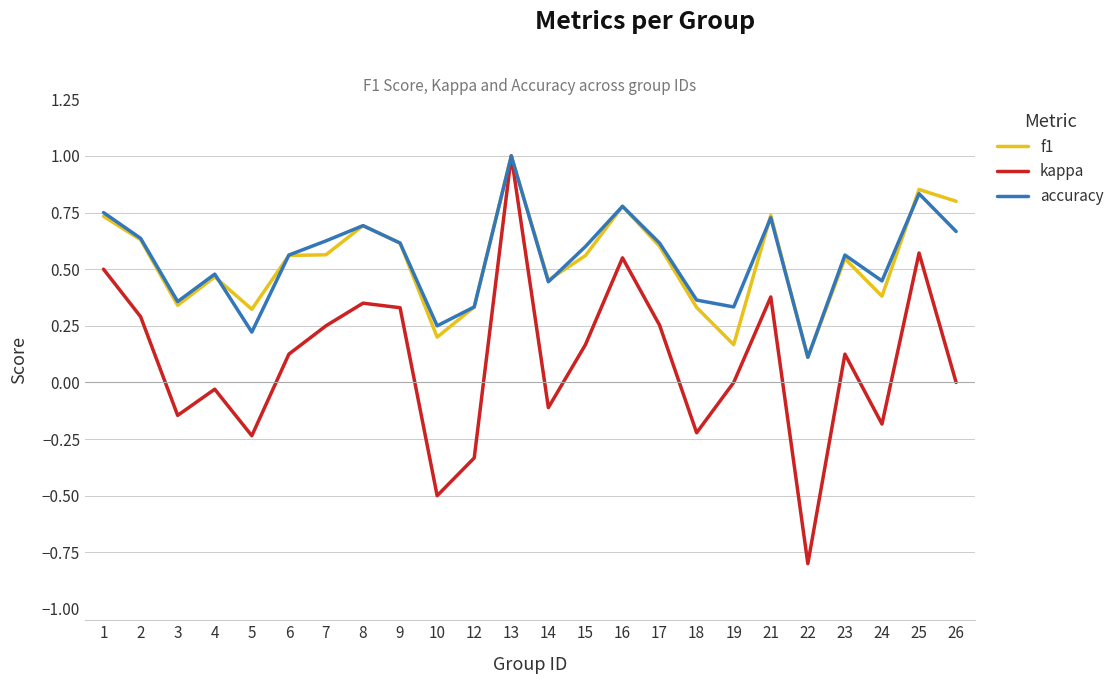

What is the highest value of the f1 series?

1.0